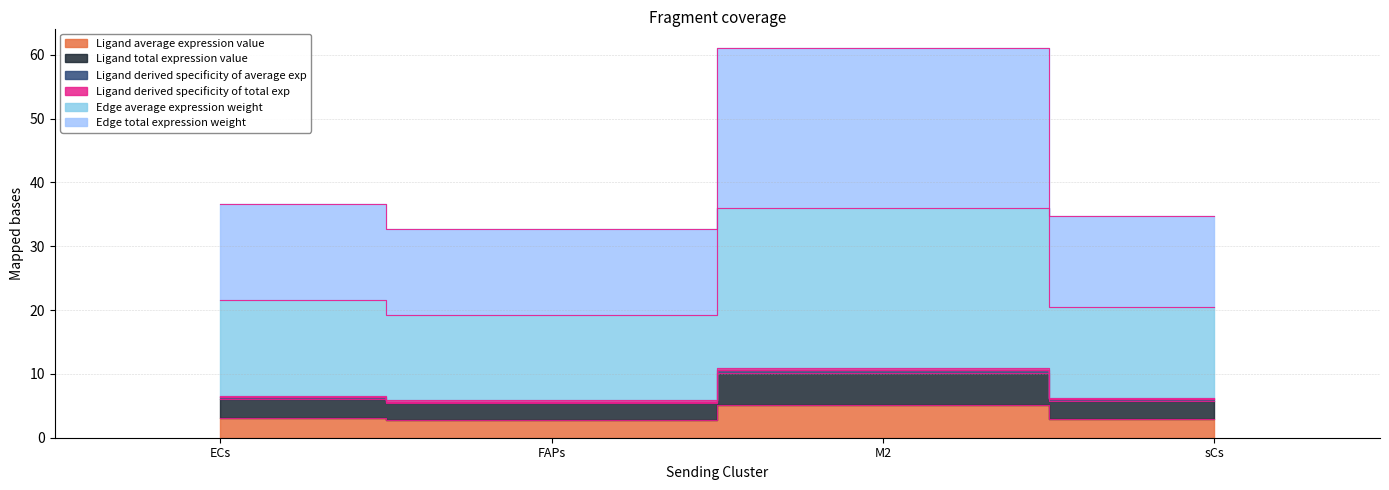

What are all the series names shown in the legend?

Ligand average expression value, Ligand total expression value, Ligand derived specificity of average exp, Ligand derived specificity of total exp, Edge average expression weight, Edge total expression weight